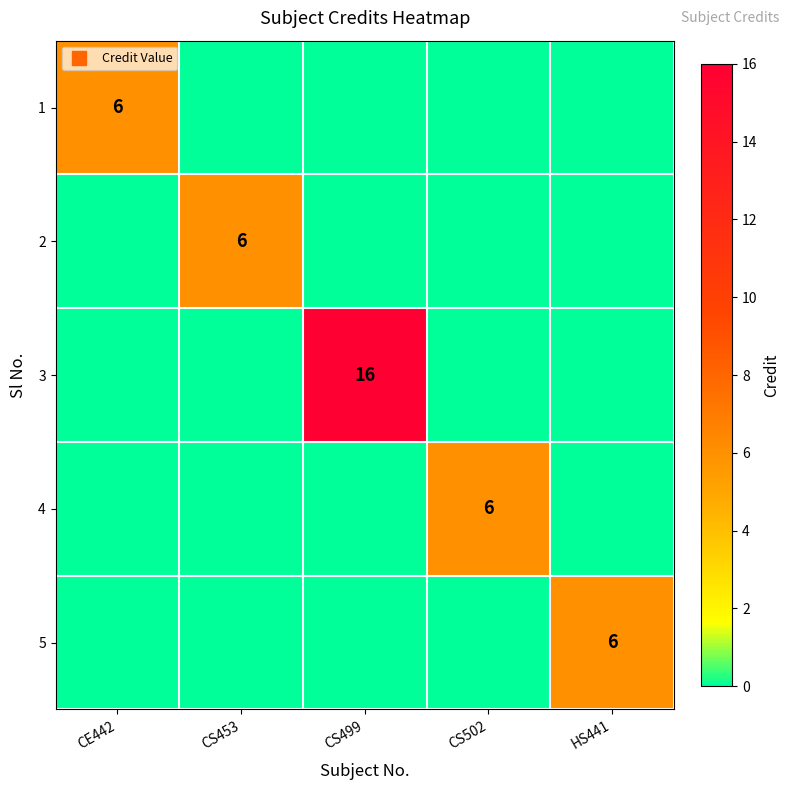

What is the difference between the highest and lowest values at HS441?

6